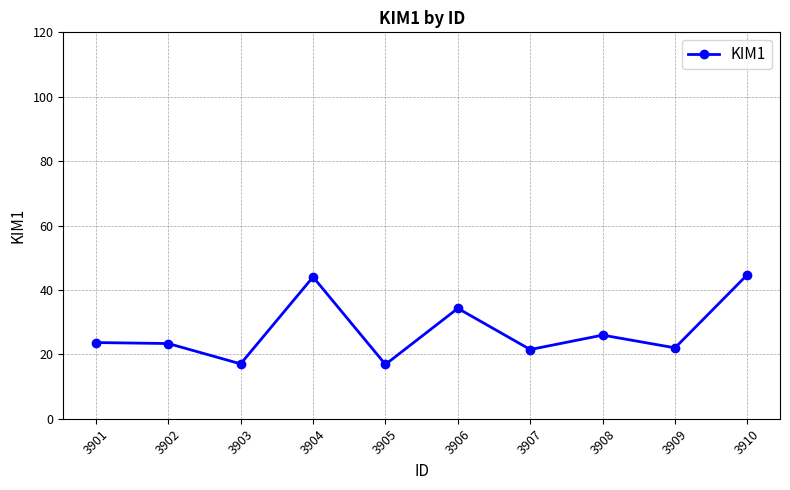

What is the difference between the second highest and minimum values?

27.2